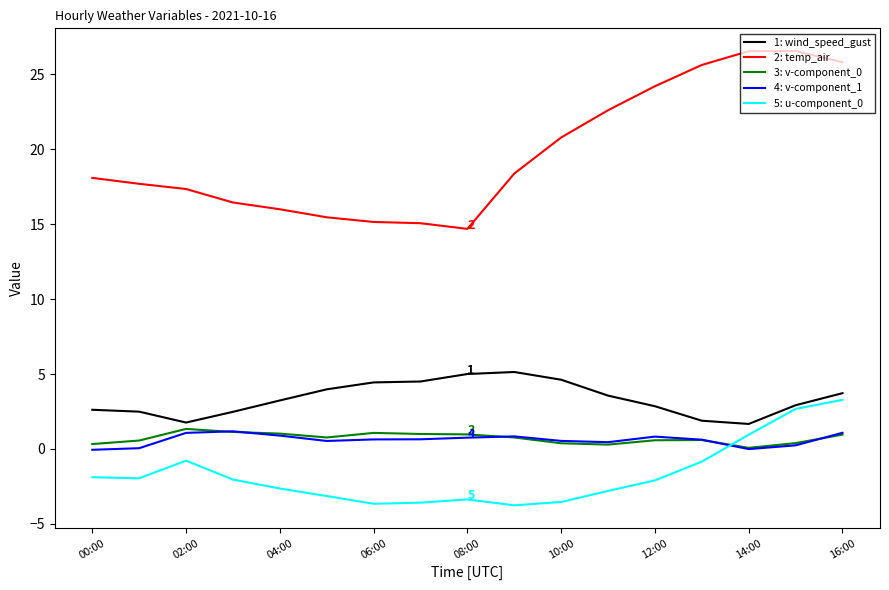

What is the minimum value shown in the chart?

-3.8